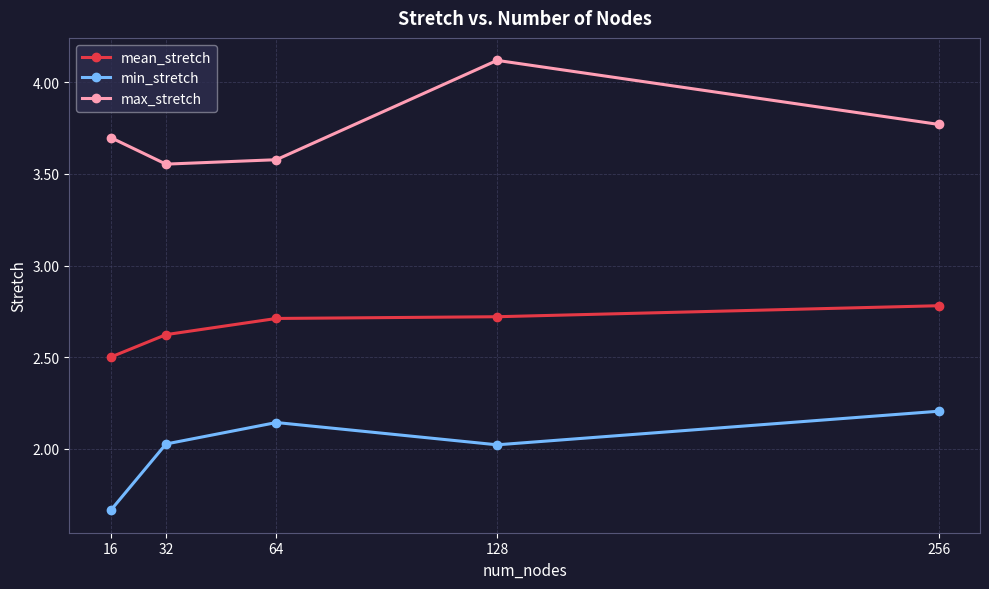

Which category has the lowest value in the max_stretch series?

32